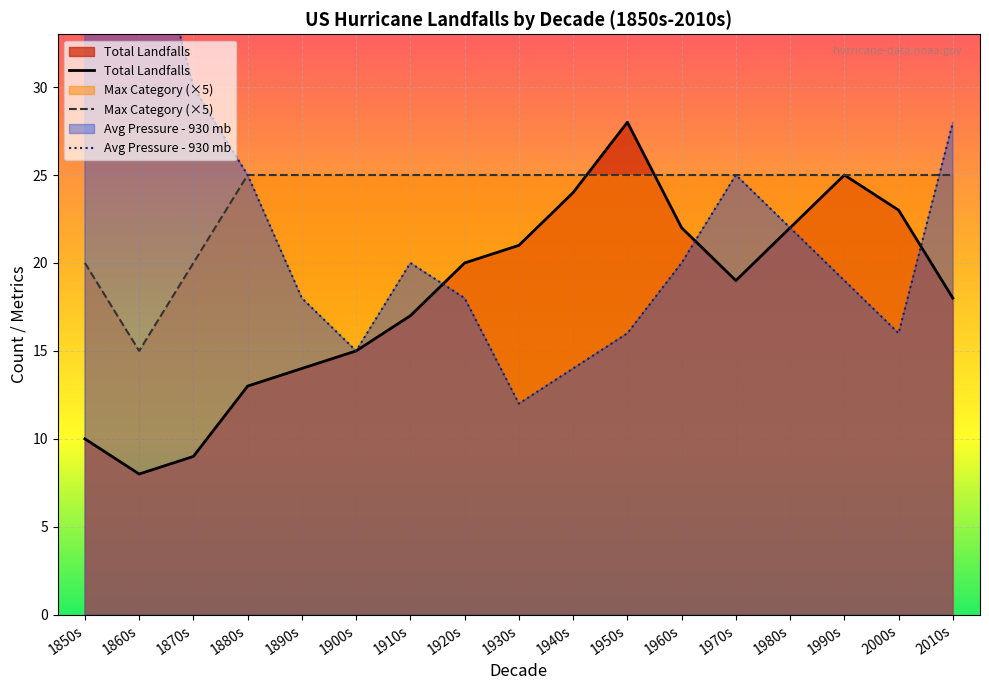

True or false: Max Category (×5) and Avg Pressure - 930 mb cross at least once.

True